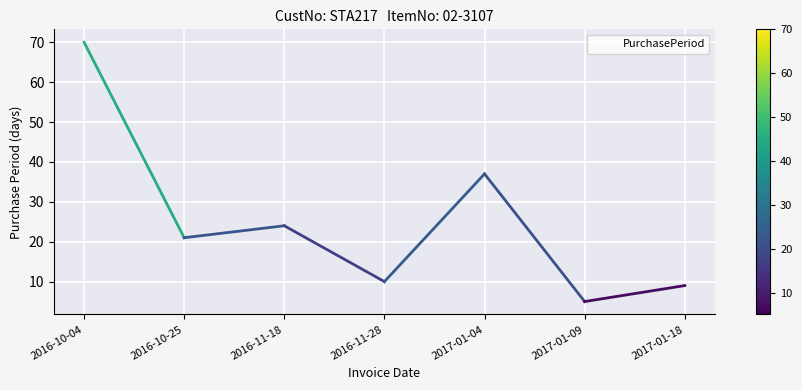

What position from the left is 2016-11-28?

4